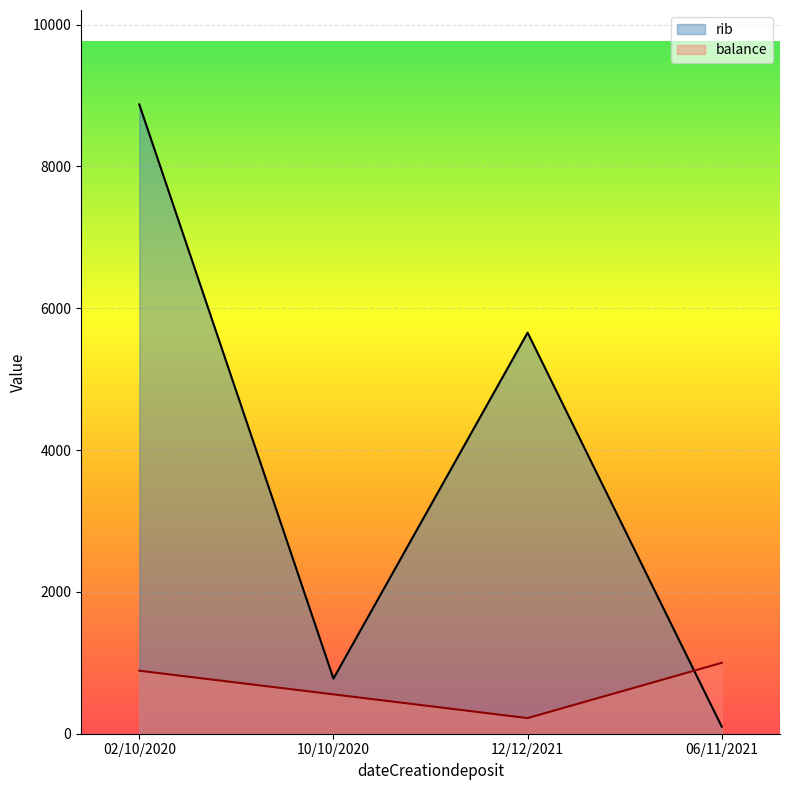

How many lines are shown in the chart?

2